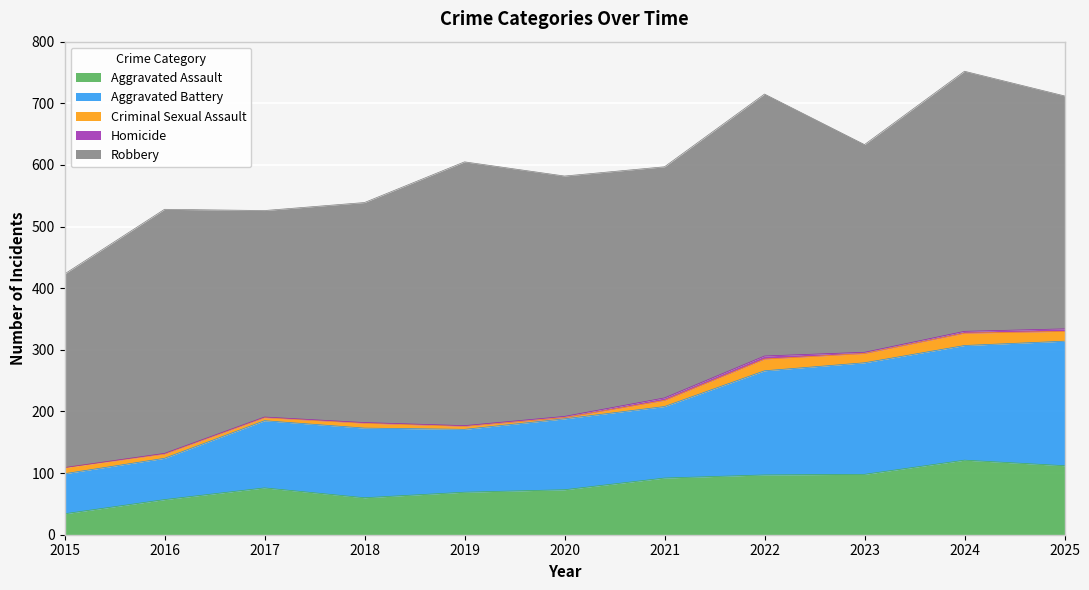

True or false: Homicide and Aggravated Battery intersect in this chart.

False